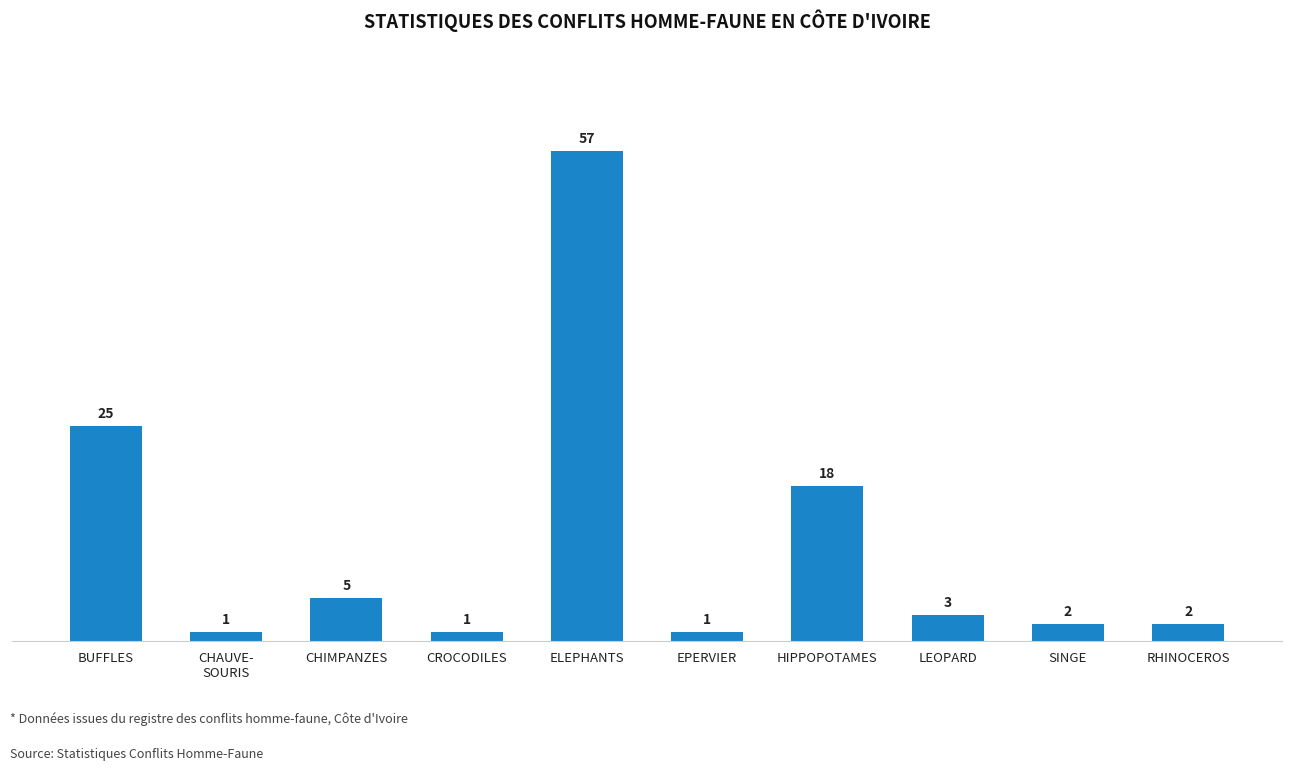

At which label does the data first exceed 3?

BUFFLES